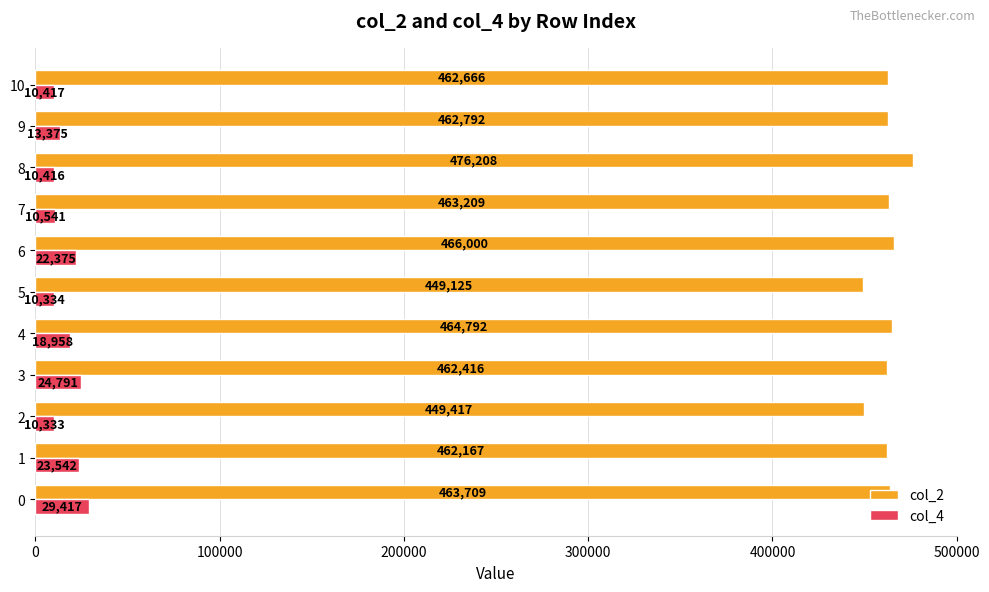

What is the difference between the highest and lowest values at 5?

438791